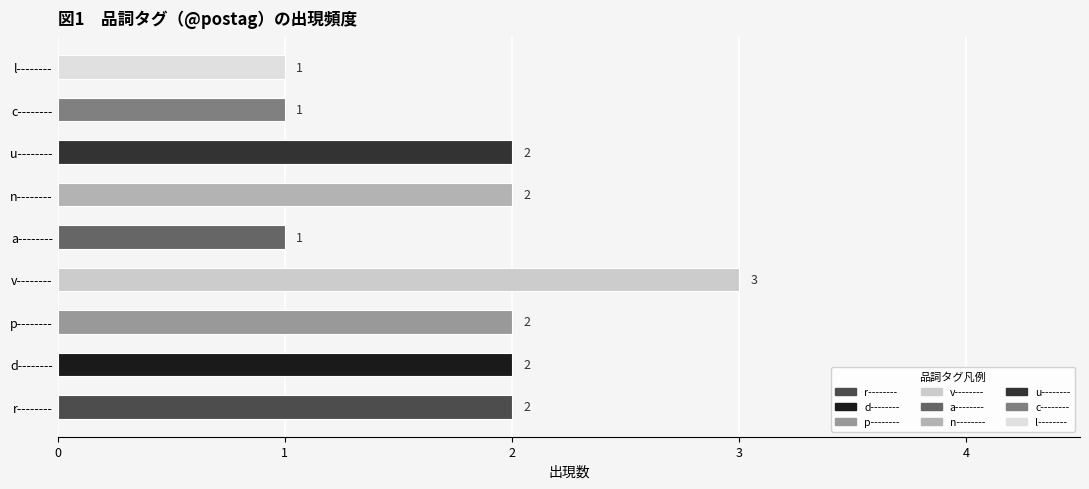

The value at u-------- is 4. True or false?

False